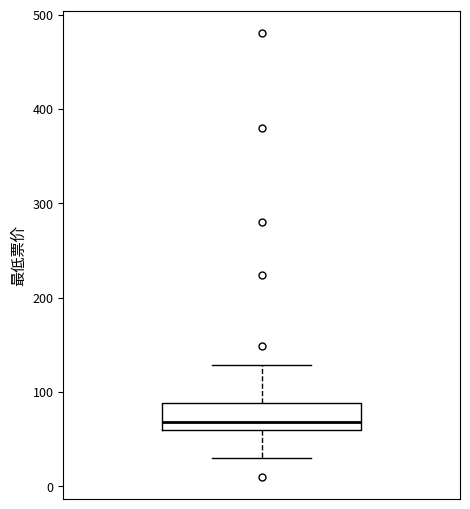

Transcribe this box plot: give where the median line is, the range the box spans, and where the two whiskers end, as read against the y-axis. The values are not printed on the chart, so give them approximately, as read against the axis.

median 70, box 60 to 90, whiskers 30 to 130